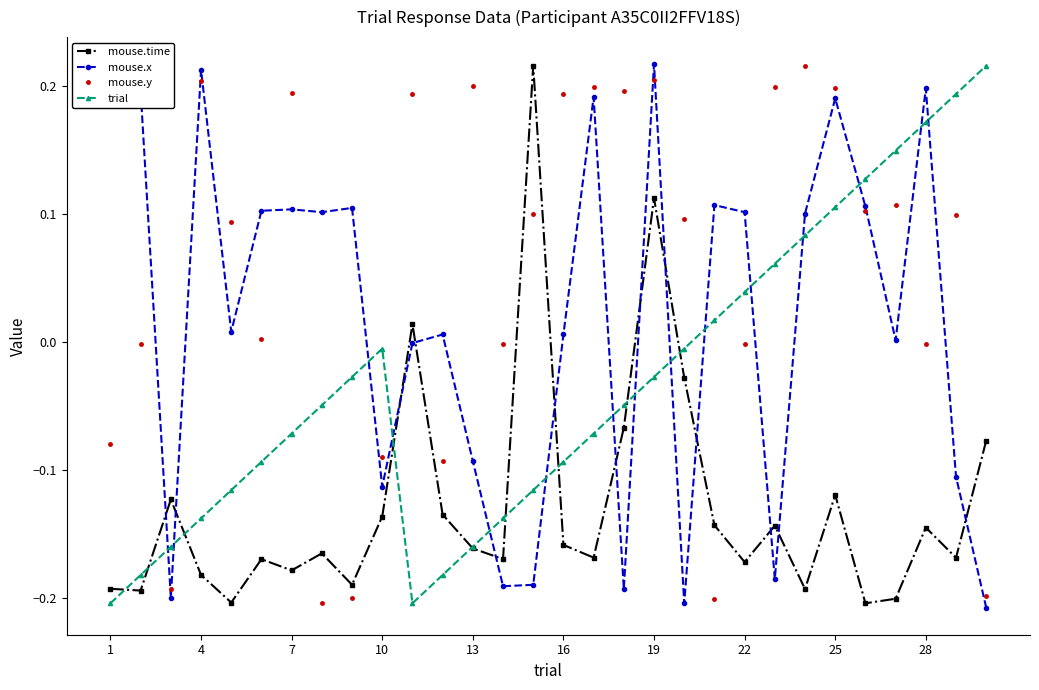

True or false: mouse.time and trial cross at least once.

True